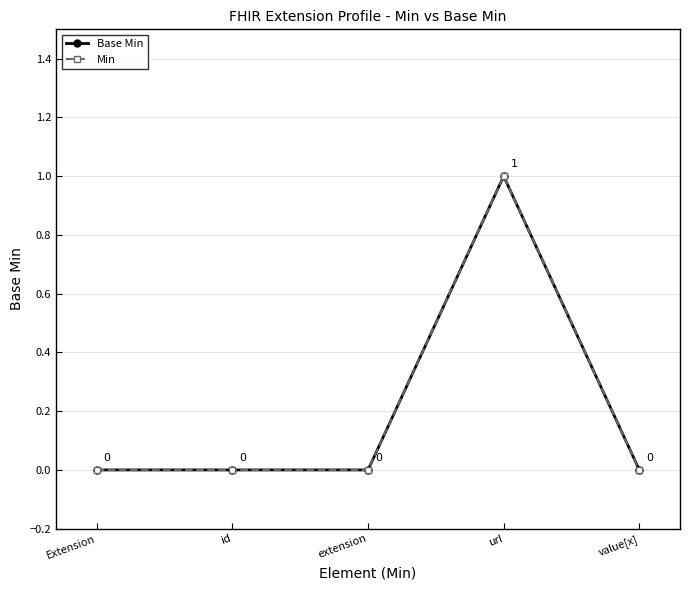

At which category is the sum across all series the highest?

url